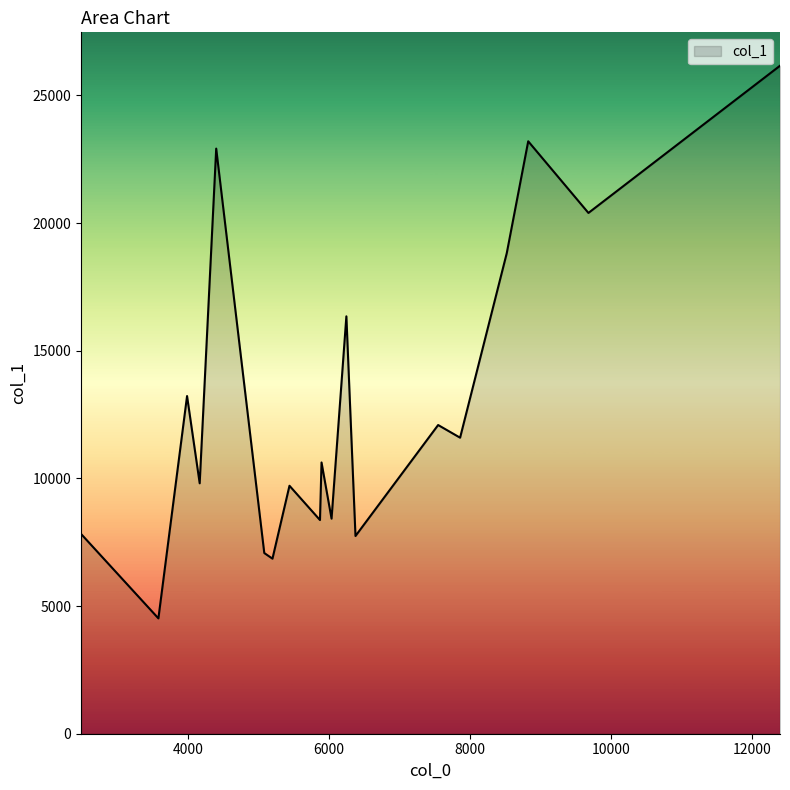

What is the maximum value shown in the chart?

26160